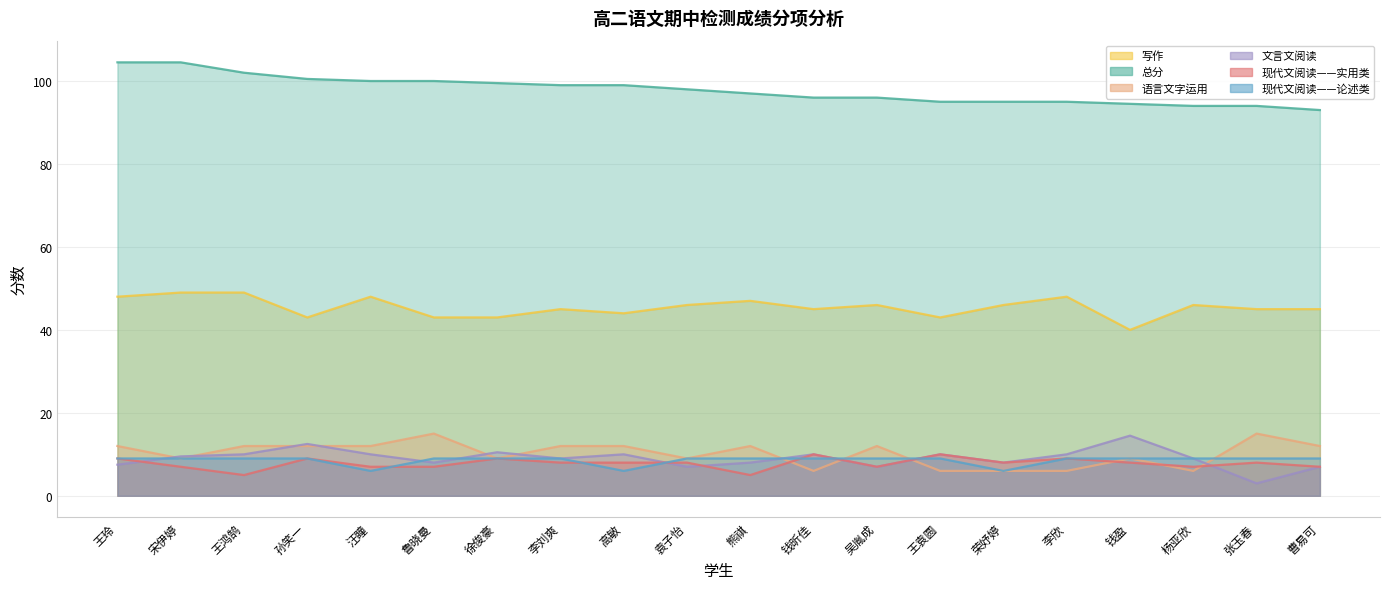

True or false: 现代文阅读——实用类 and 语言文字运用 cross at least once.

True